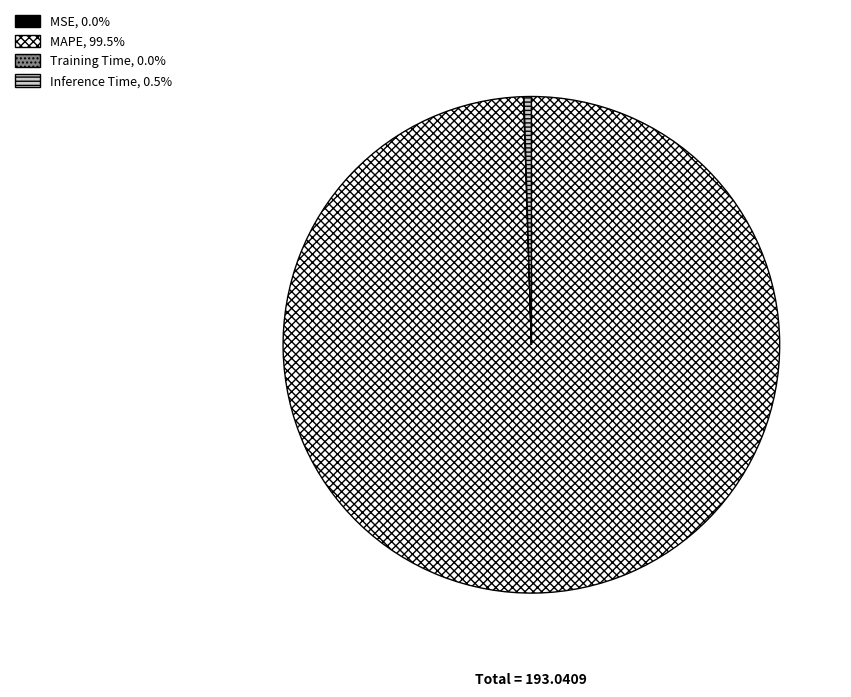

Combined, do Inference Time and MAPE account for over 50%?

Yes